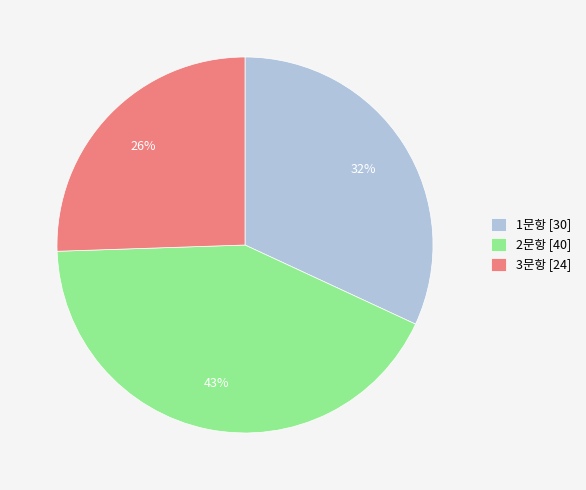

To the nearest percent, what portion does 3문항 represent?

26%